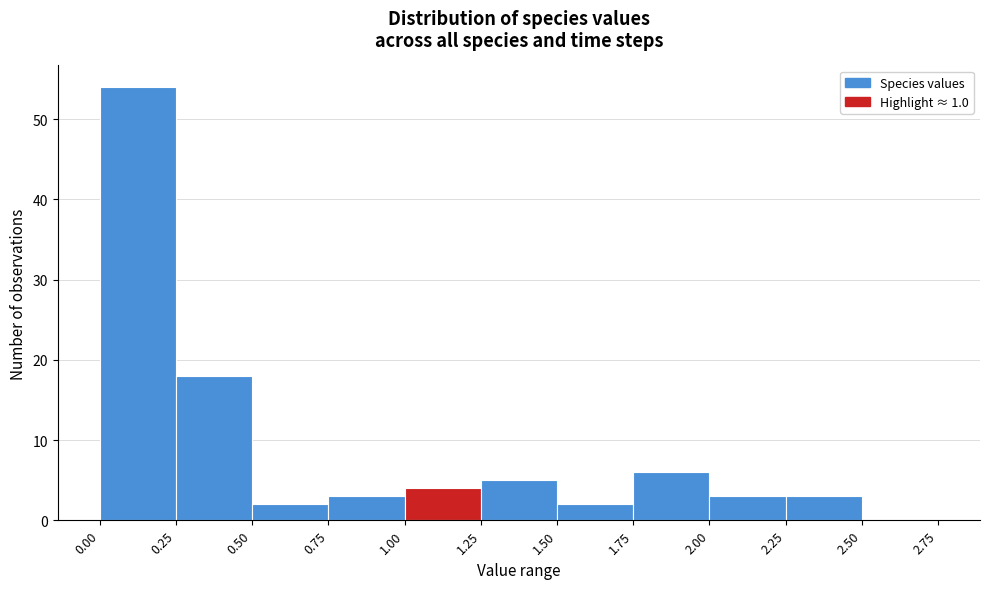

How tall is the bar that spans 0.50 to 0.75 on the x-axis? The values are not printed on the chart, so give them approximately, as read against the axis.

2